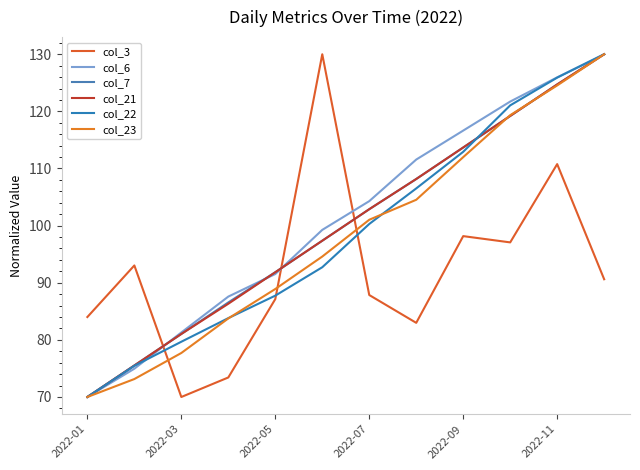

What is the sum of all col_21 values?

1200.7